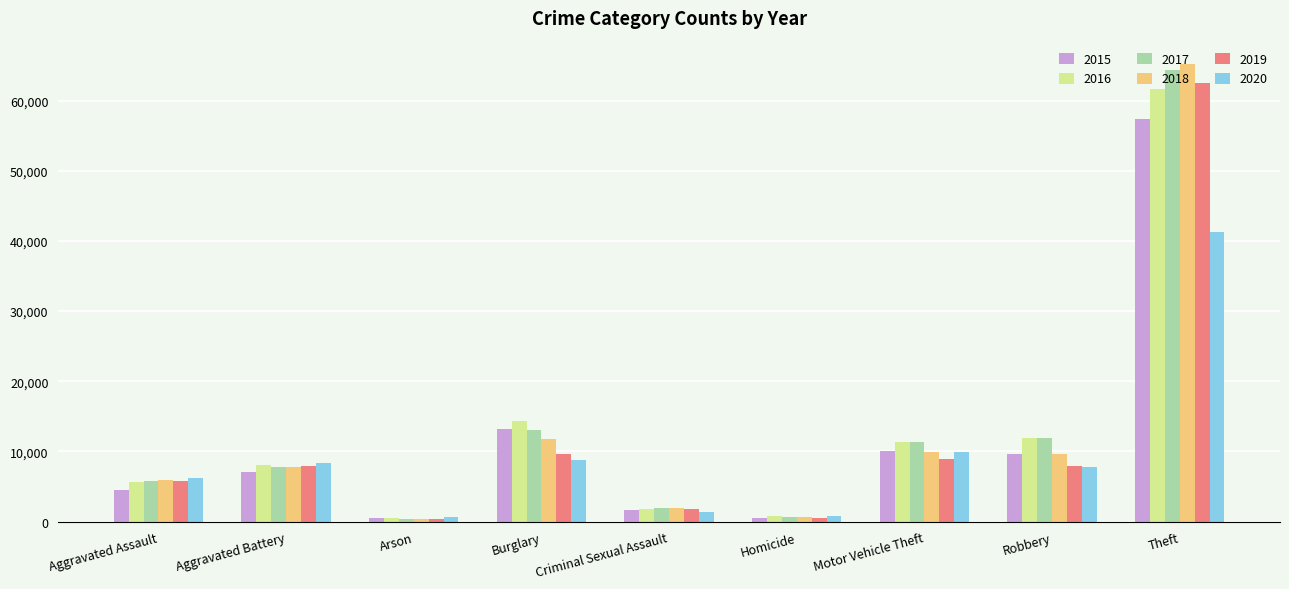

What position from the left is Burglary?

4